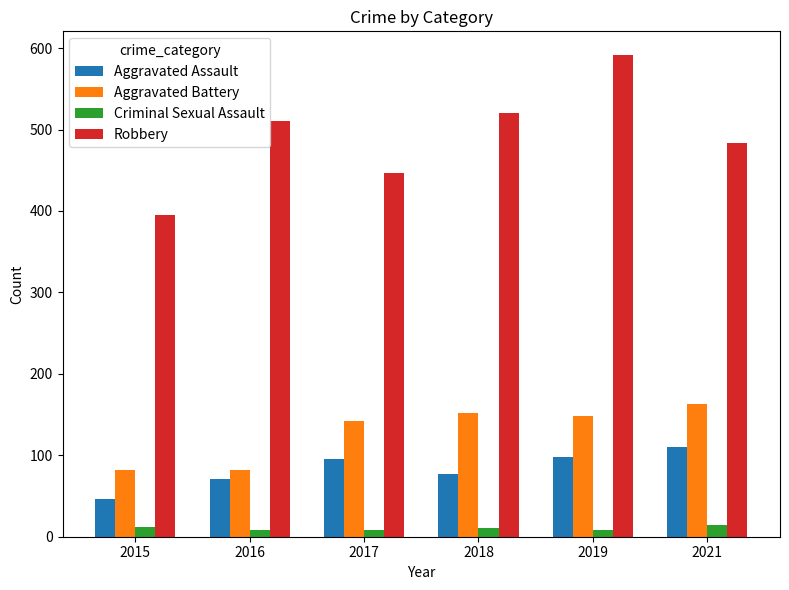

The Aggravated Battery series shows 196 at 2019. True or false?

False